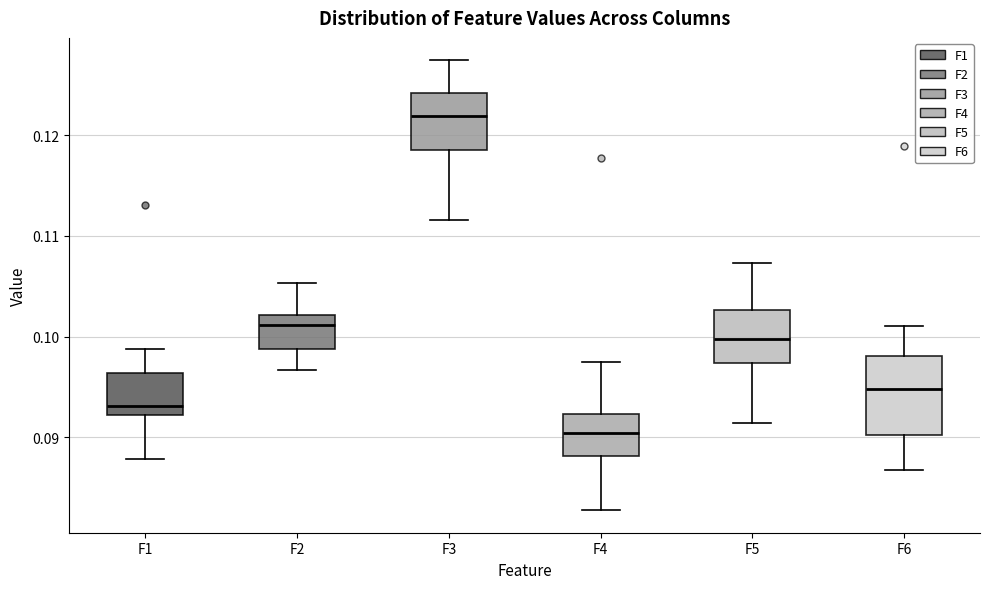

Where is the upper edge of the box for F3 on the y-axis? The values are not printed on the chart, so give them approximately, as read against the axis.

0.124